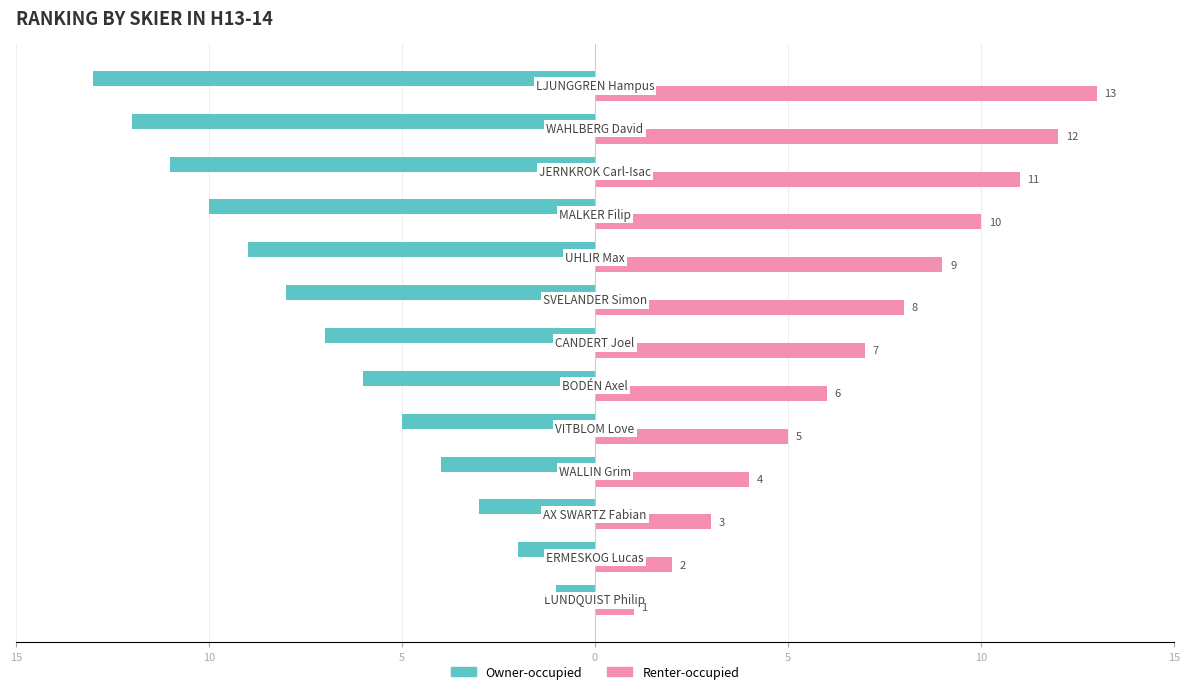

What are all the series names shown in the legend?

Owner-occupied, Renter-occupied